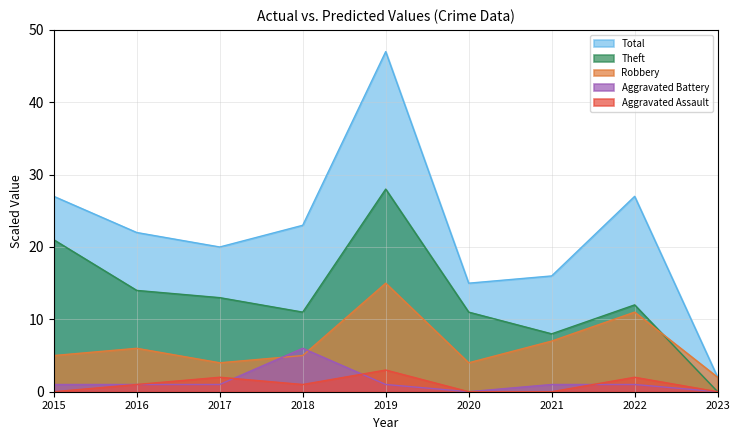

What is the total value across all series at 2018?

46